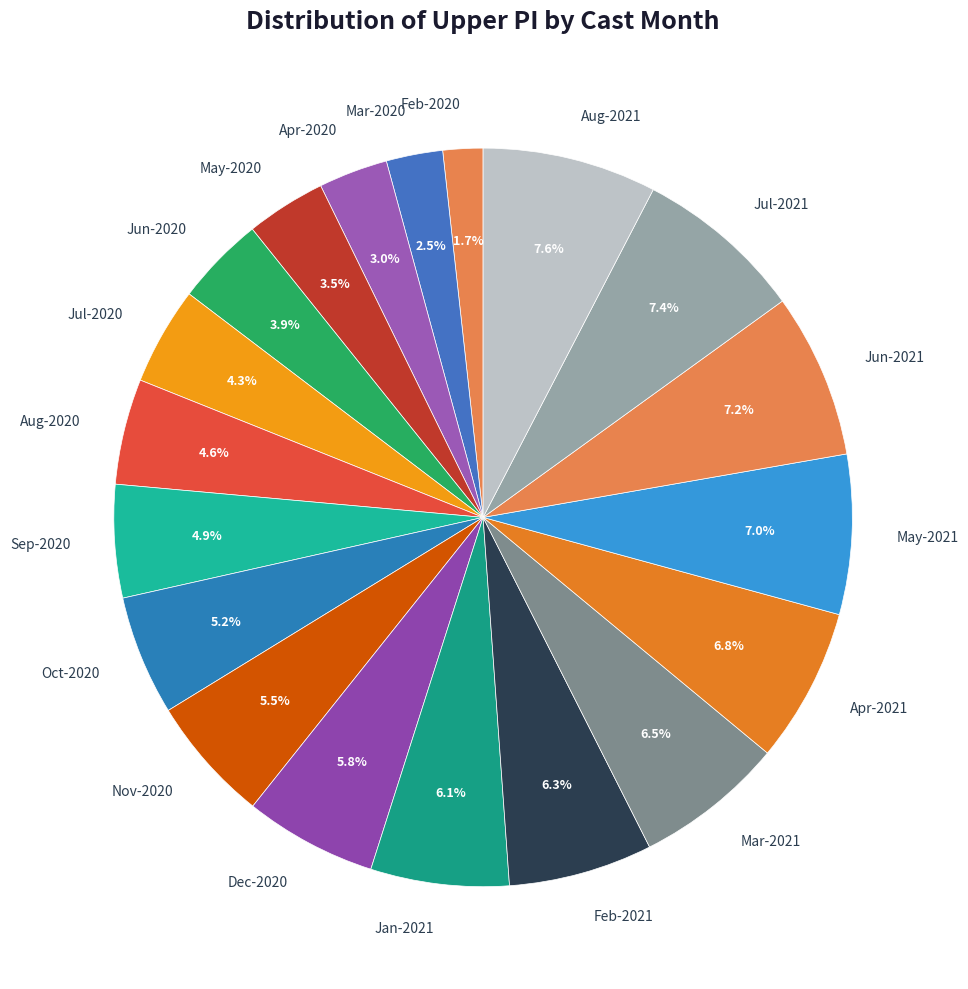

Does Jun-2020 represent more than half of the total?

No